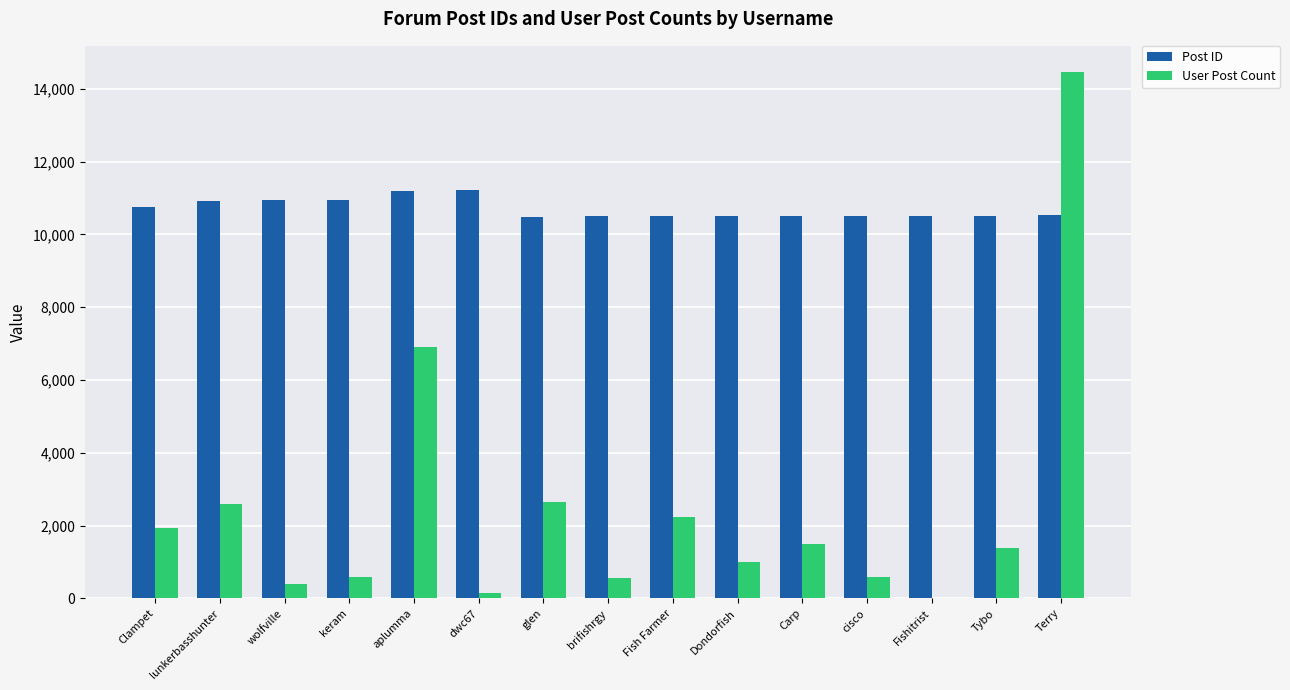

What is the approximate value of Post ID at lunkerbasshunter?

10915